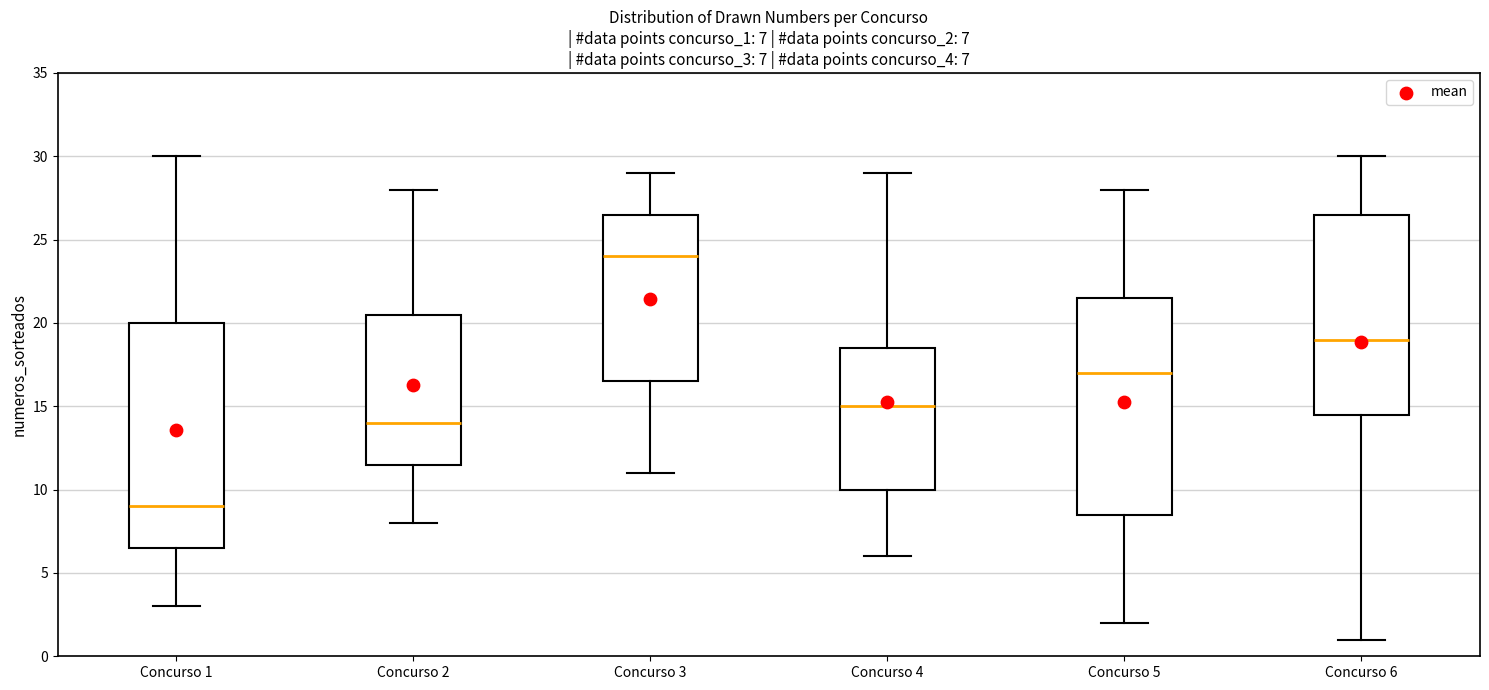

Which box's median line is the highest?

Concurso 3